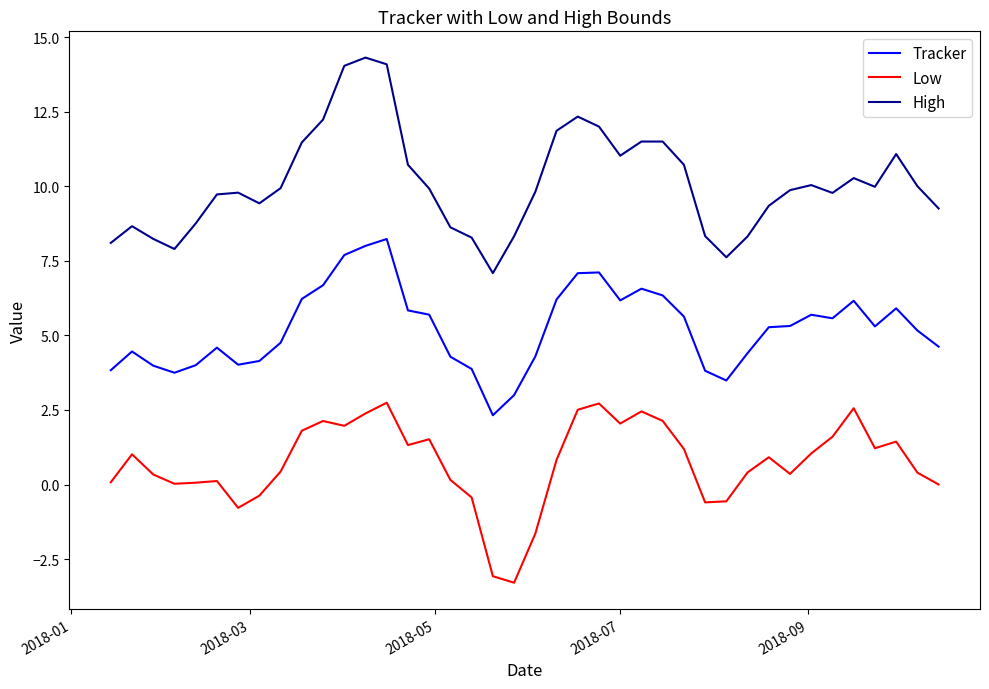

True or false: High and Low cross at least once.

False